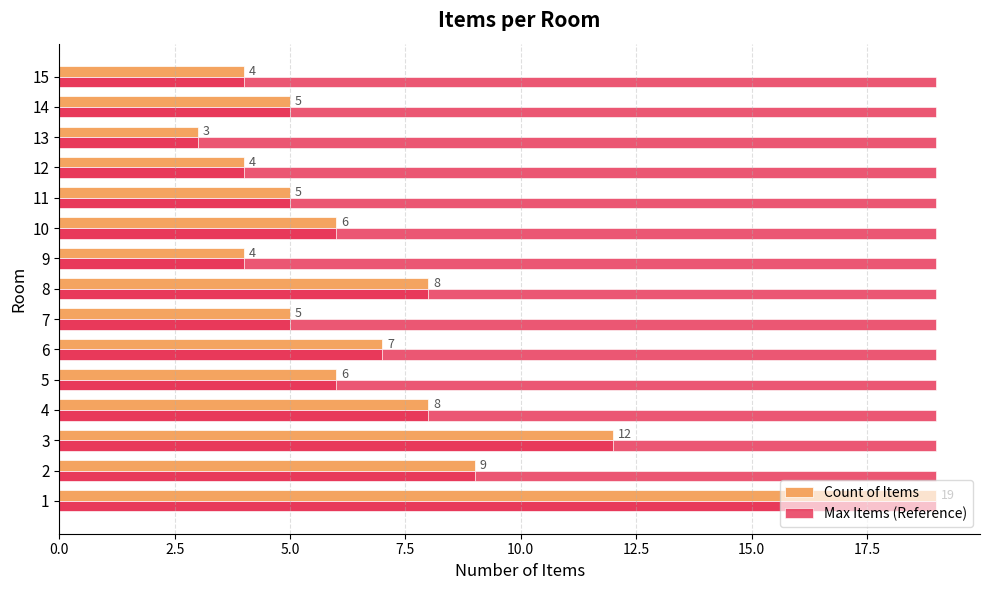

What is the label of the 11th bar from the right?

10.0